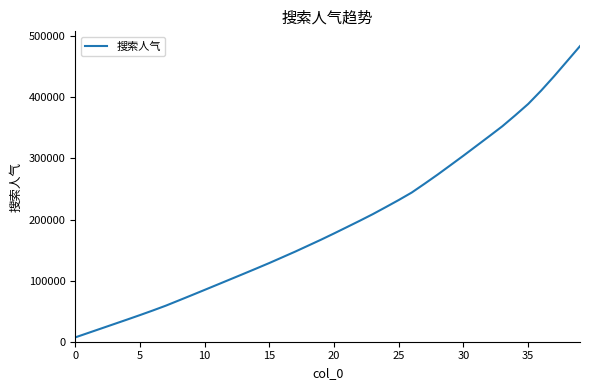

What is the difference between the maximum and minimum values?

476792